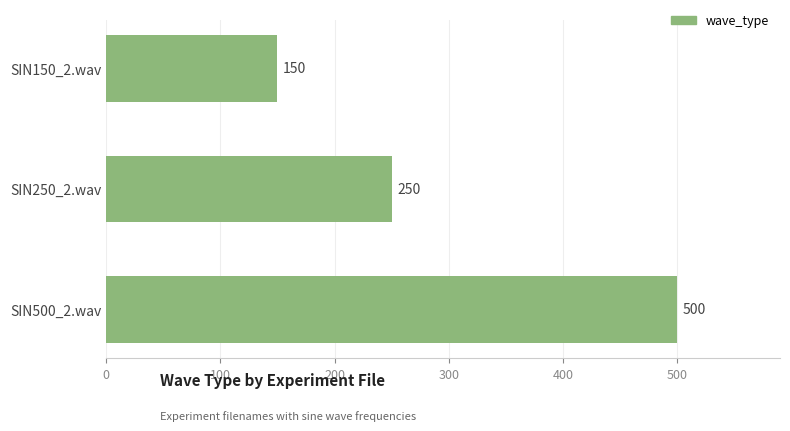

What is the difference between the maximum and minimum values?

350